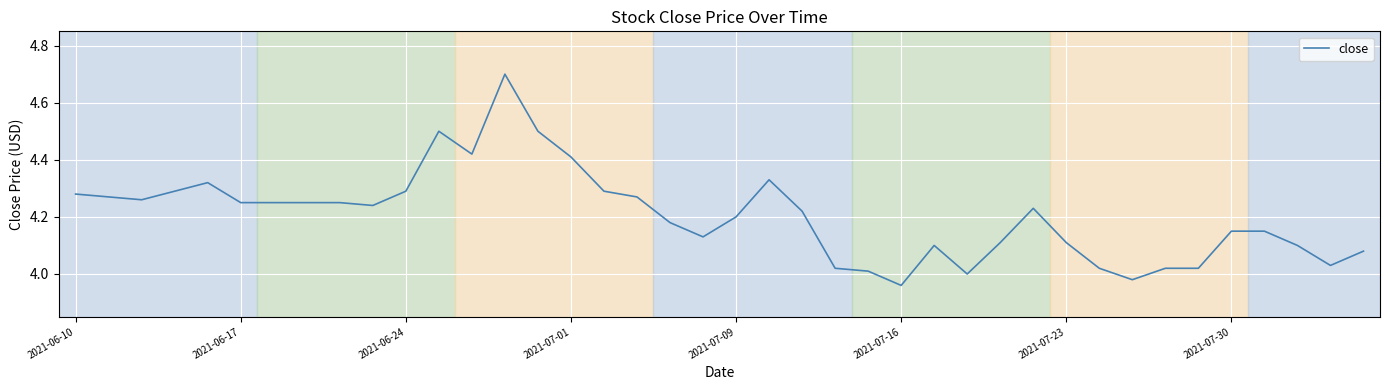

What is the difference between the maximum and minimum values?

0.7